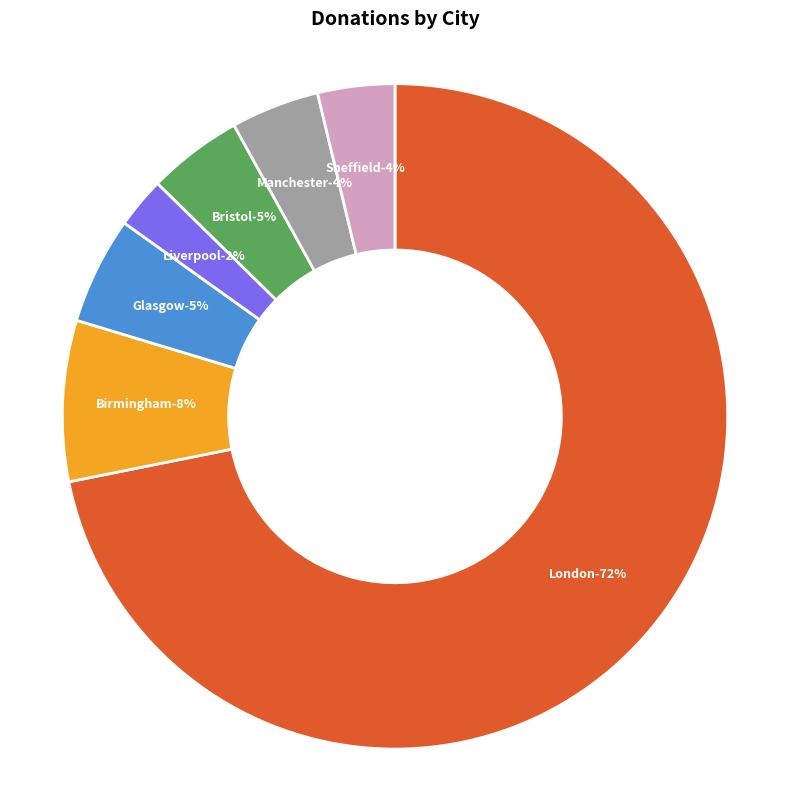

Does London account for over 50% of the chart?

Yes